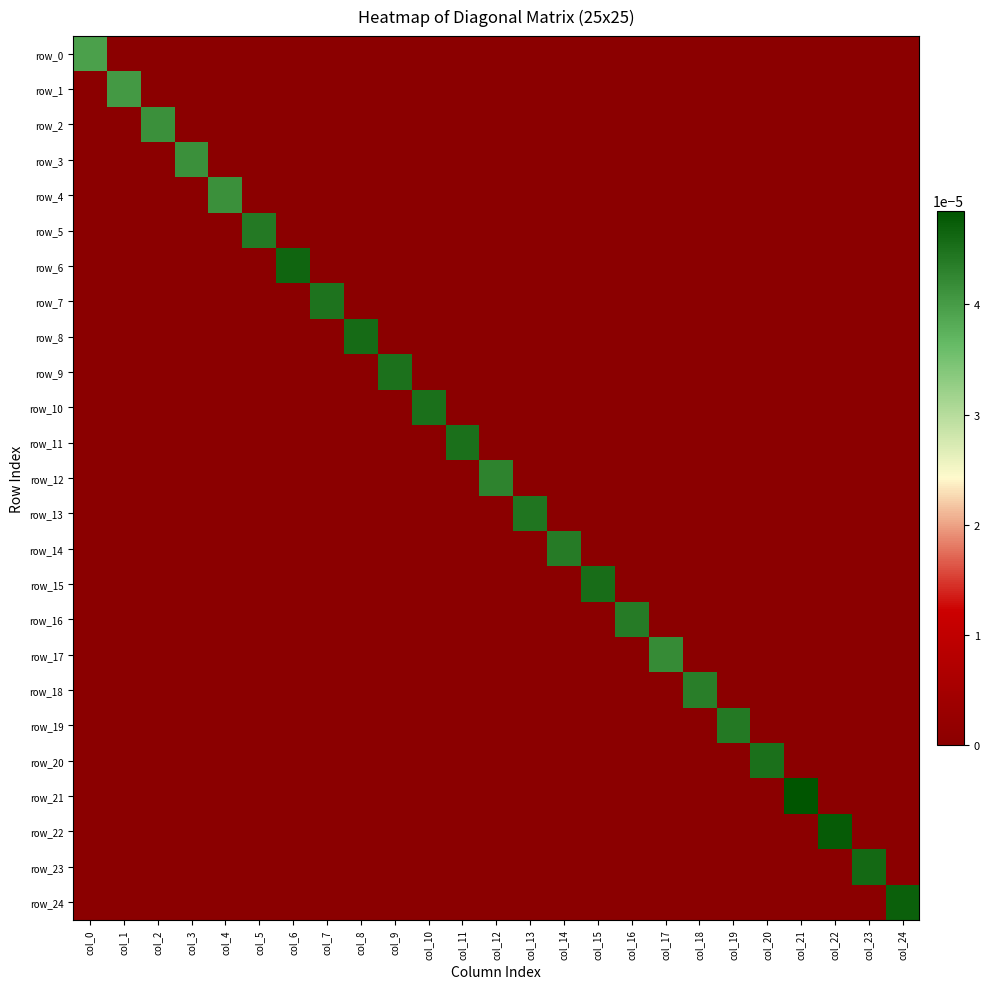

How many values in the row_0 series exceed 0?

1